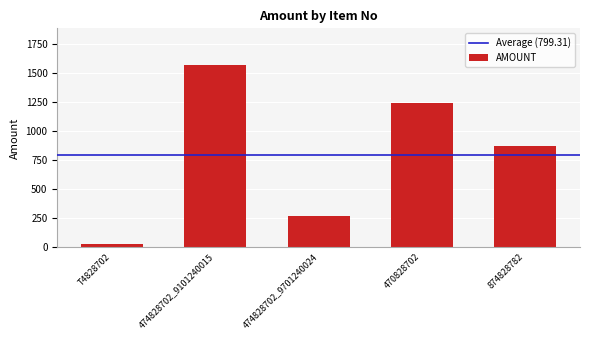

How many bars are there in total?

5